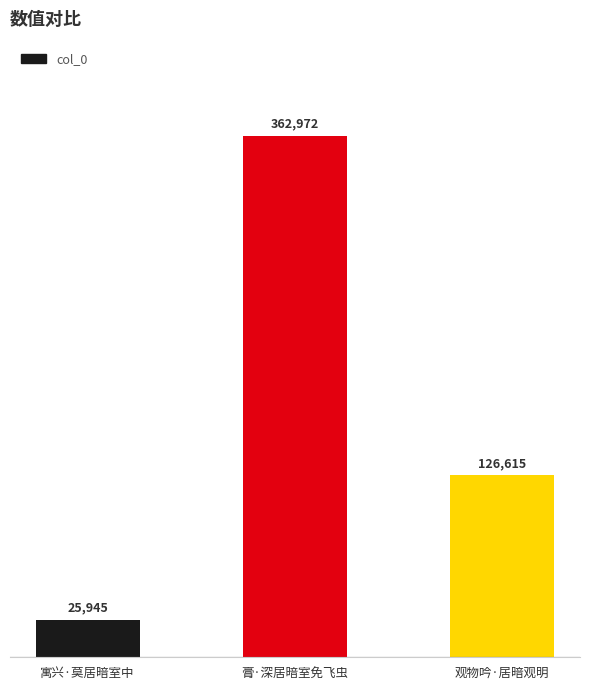

Which has a higher value, 寓兴·莫居暗室中 or 膏·深居暗室免飞虫?

膏·深居暗室免飞虫